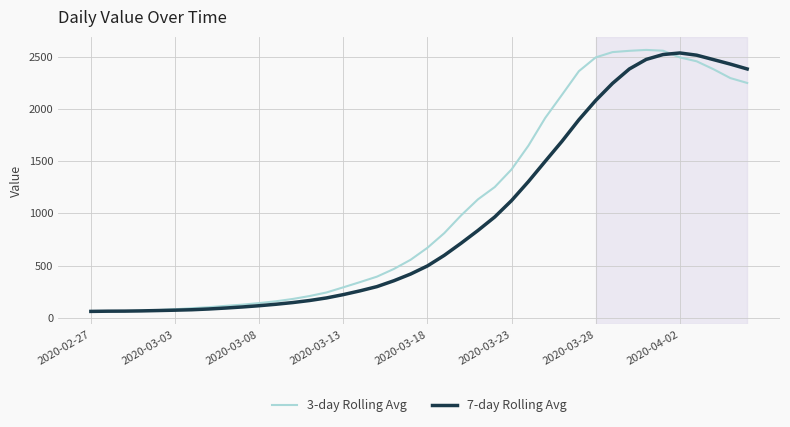

What is the lowest value of the 7-day Rolling Avg series?

61.0